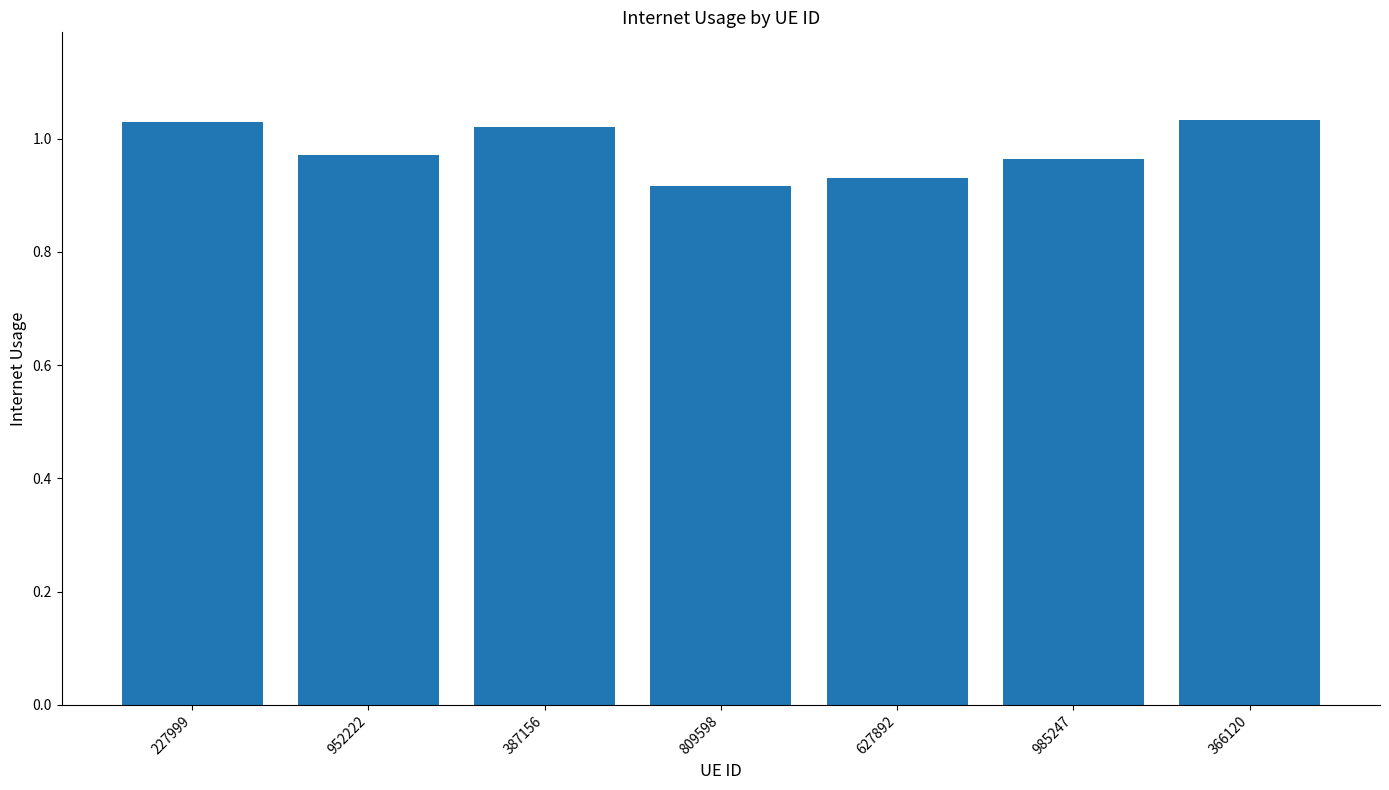

The chart shows a value of 1.4 at 366120. True or false?

False